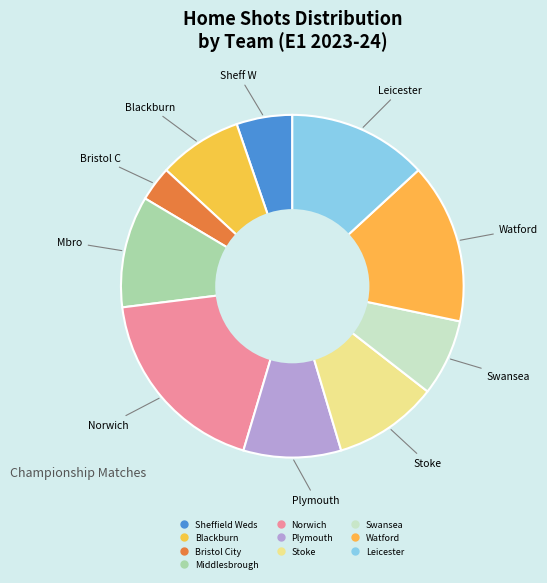

Which slice is the smallest?

Bristol City